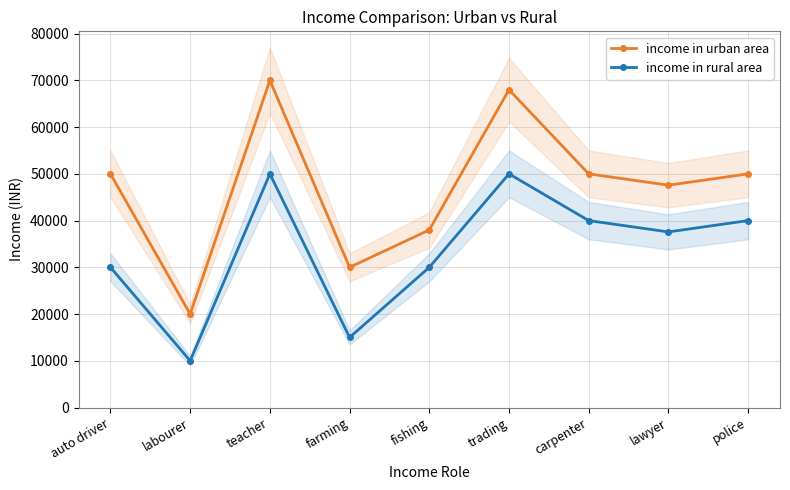

How many lines are shown in the chart?

2